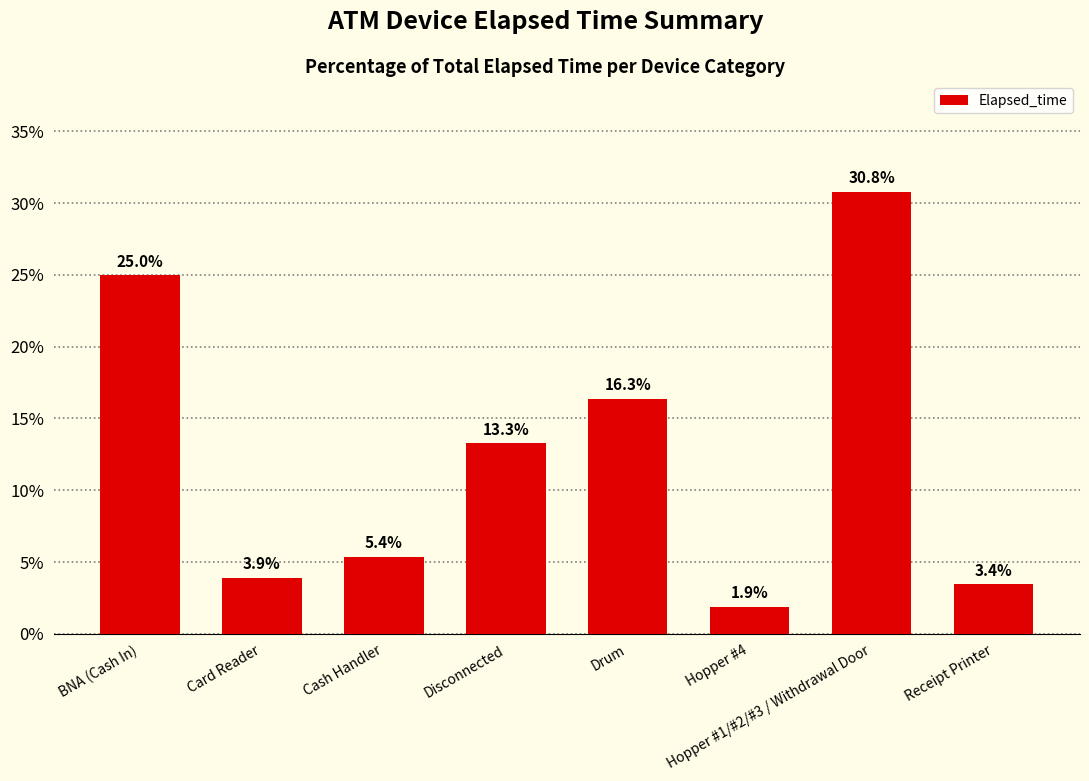

What is the change in value from Hopper #4 to Hopper #1/#2/#3 / Withdrawal Door?

+28.9